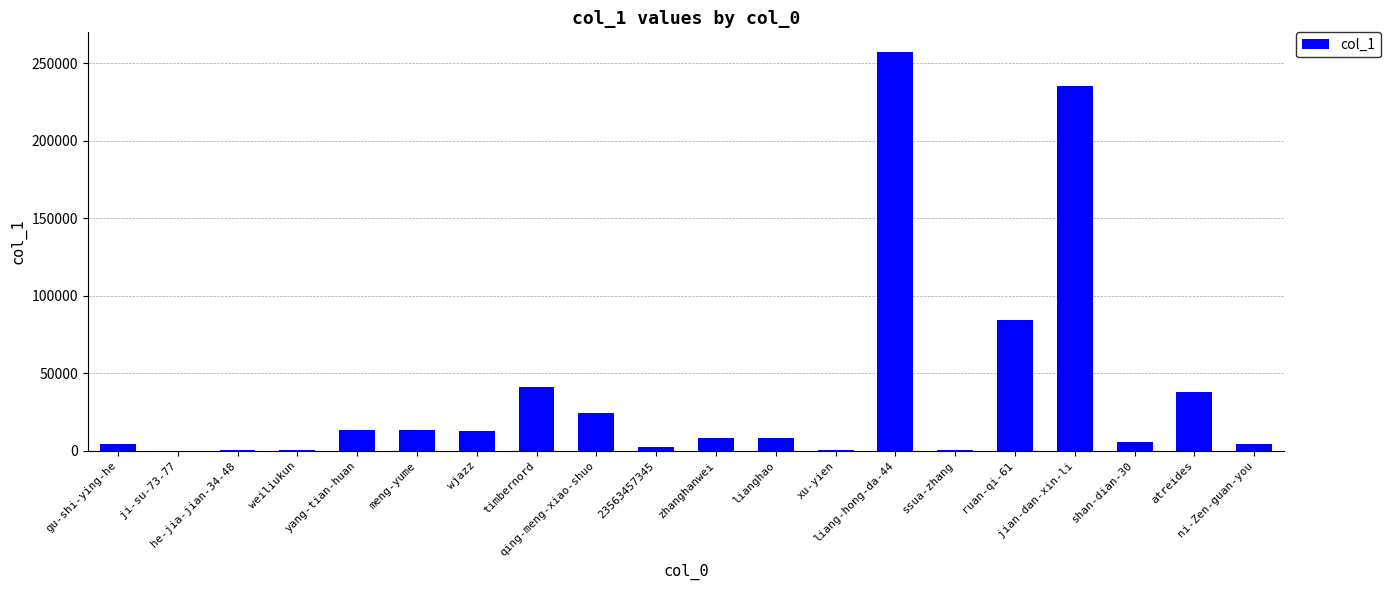

What is the change in value from he-jia-jian-34-48 to shan-dian-30?

+5524